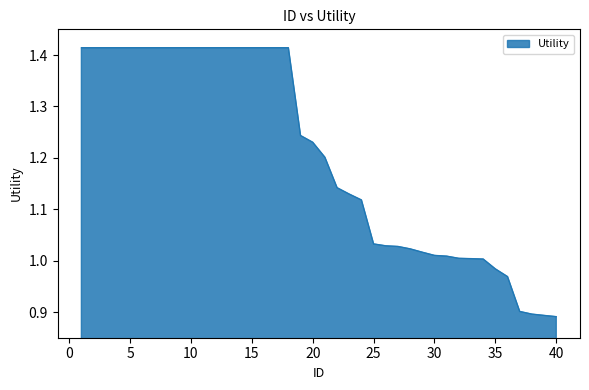

What is the difference between the maximum and minimum values?

0.5